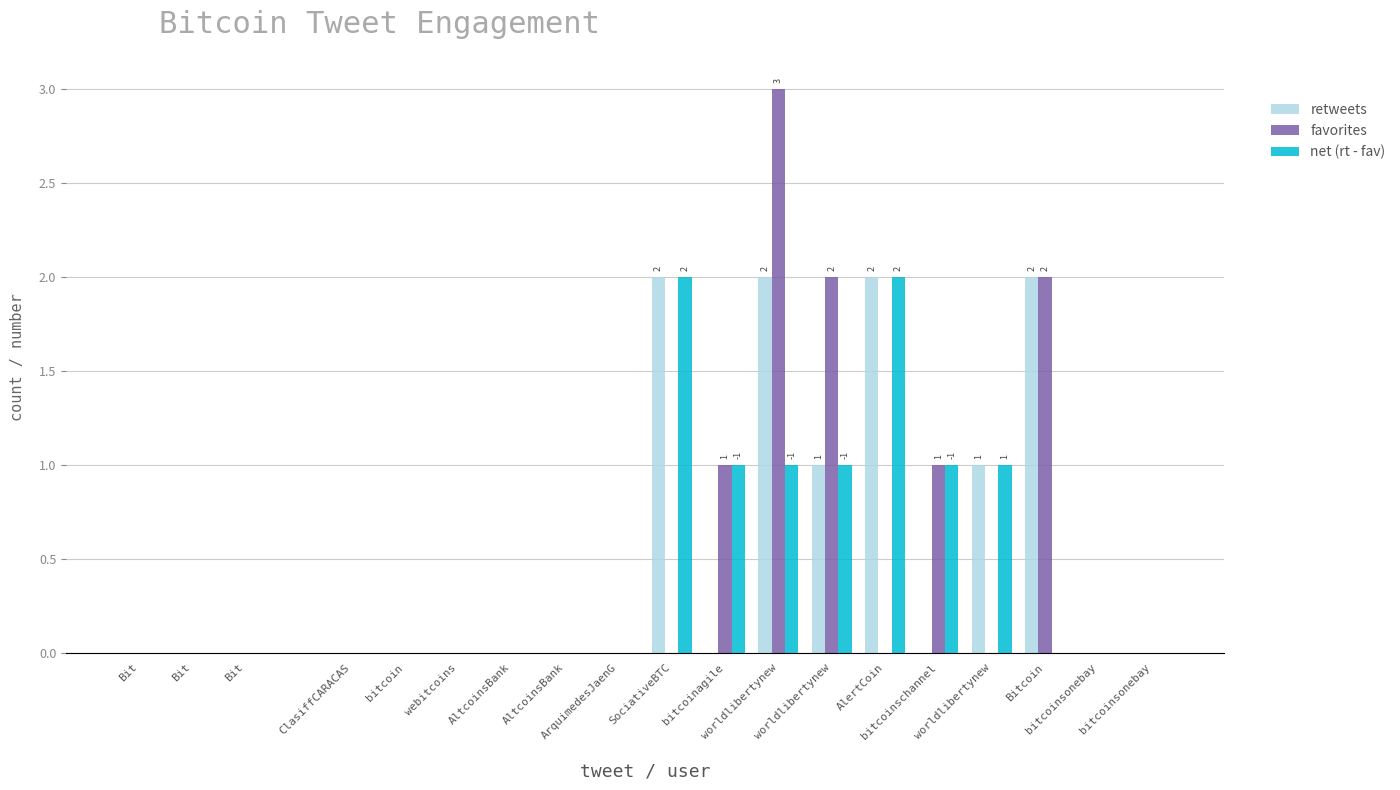

What is the sum of all net (rt - fav) values?

9